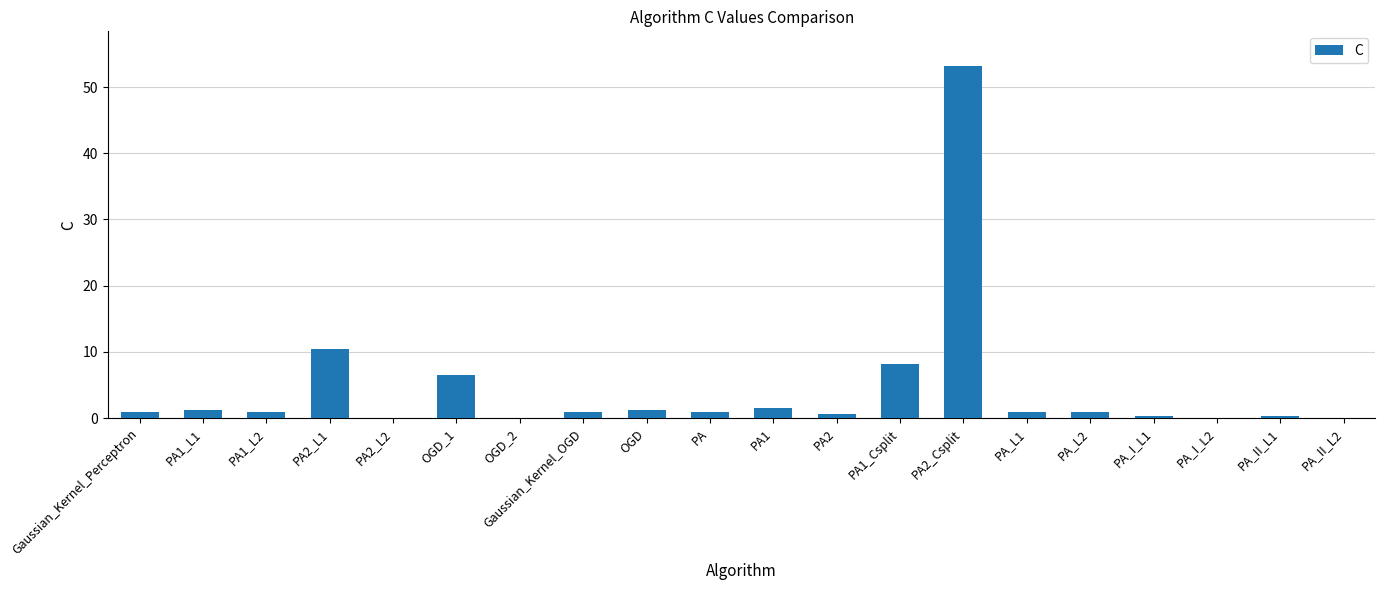

Where is the data nearest to the value 26?

PA2_L1